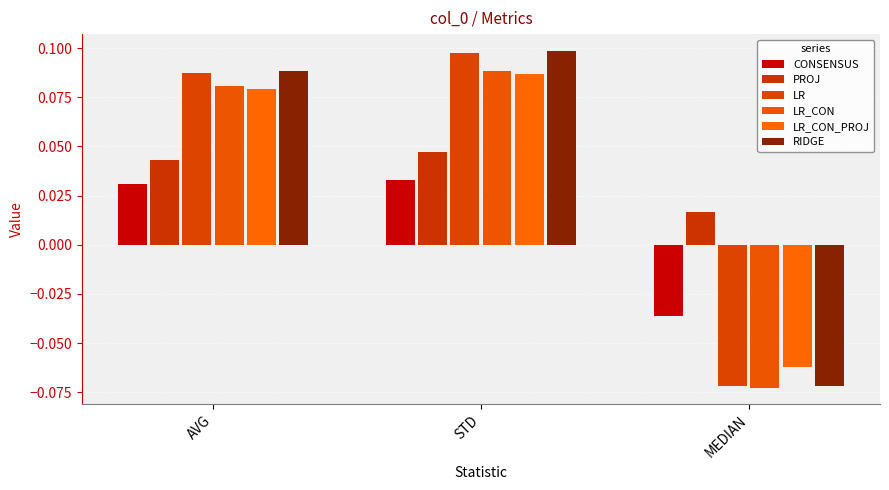

True or false: LR_CON has a value of 0.0 at AVG.

False